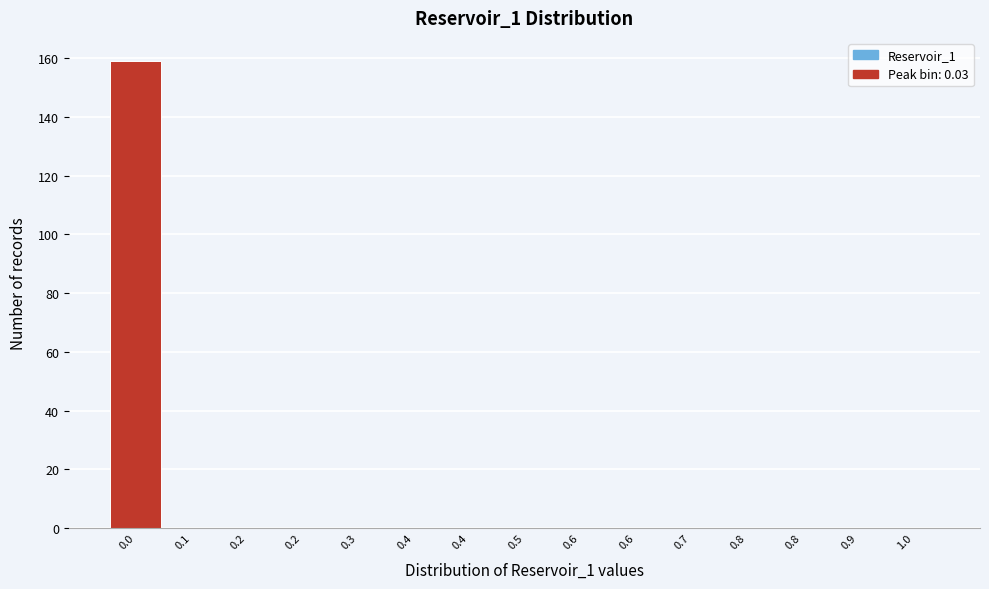

How many categories are shown in the chart?

15